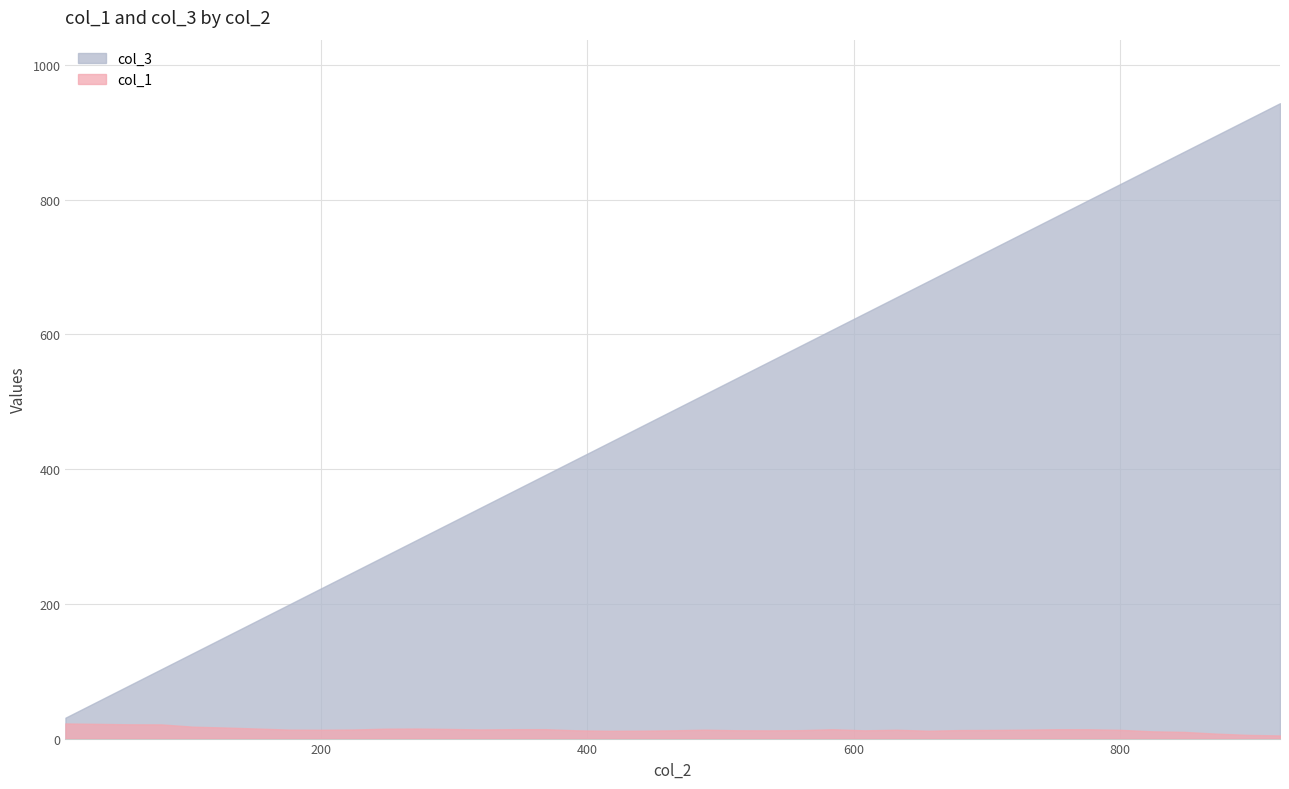

How many categories are shown in the chart?

39